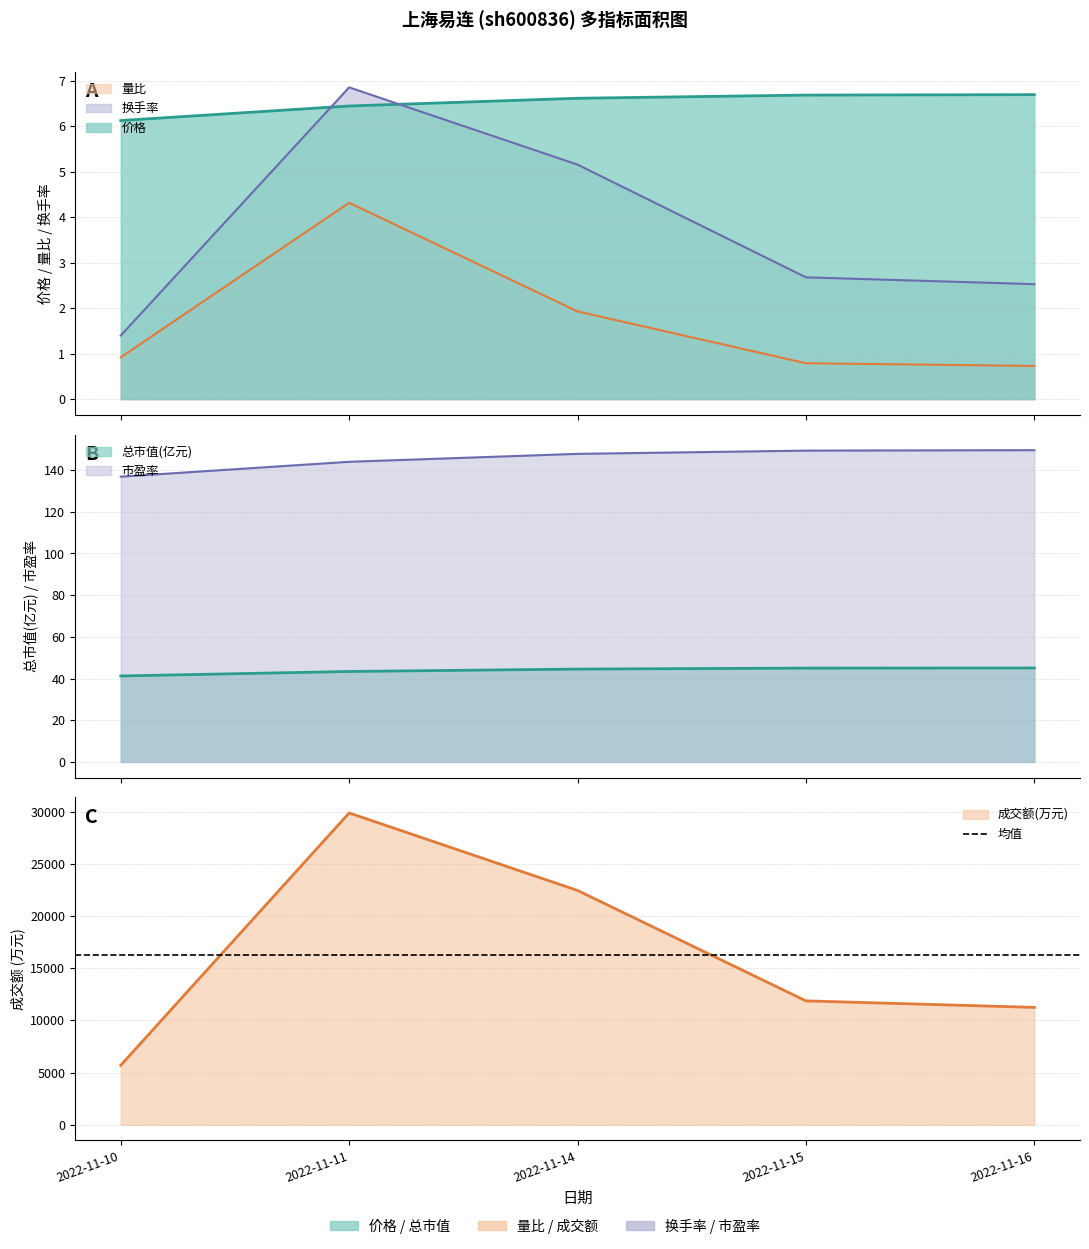

Where do 换手率 and 价格 first cross each other?

2022-11-10 and 2022-11-11